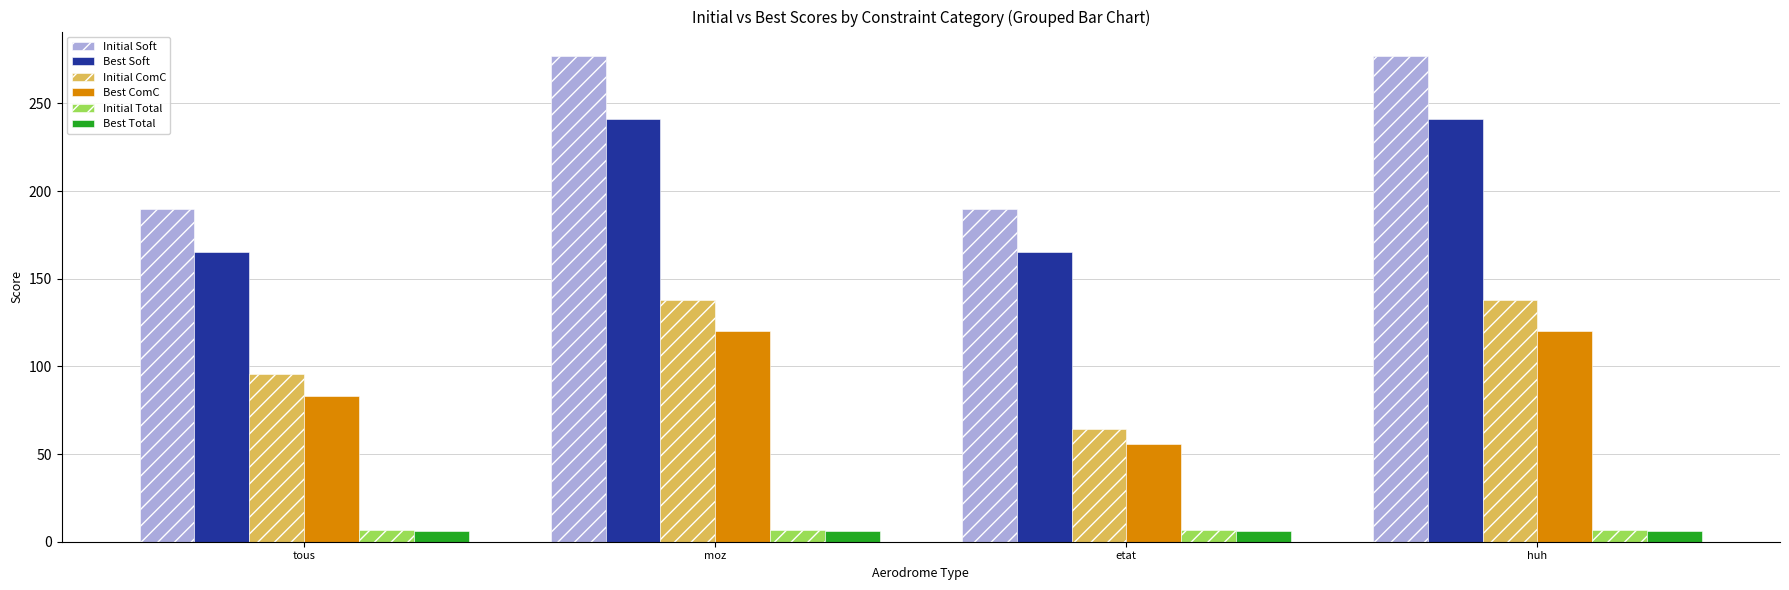

What is the difference between the Best ComC values at tous and etat?

27.0